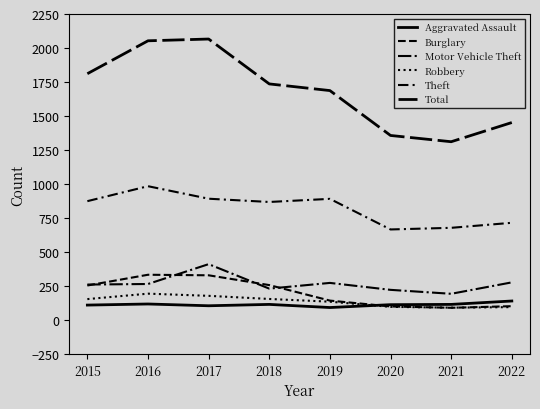

List the series in order of their peak value, lowest first.

Aggravated Assault, Robbery, Burglary, Motor Vehicle Theft, Theft, Total